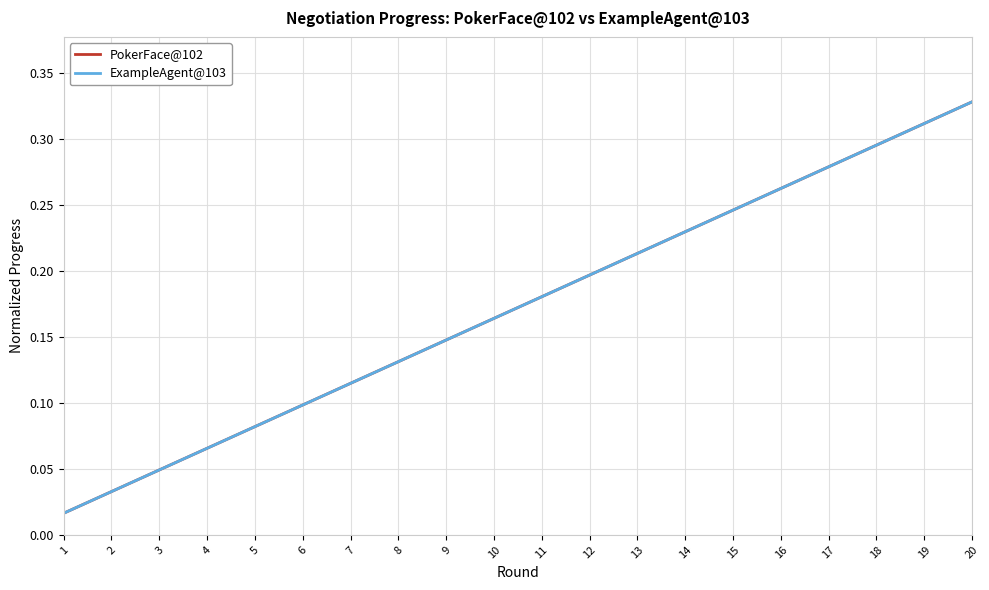

Does the chart have visible grid lines?

Yes